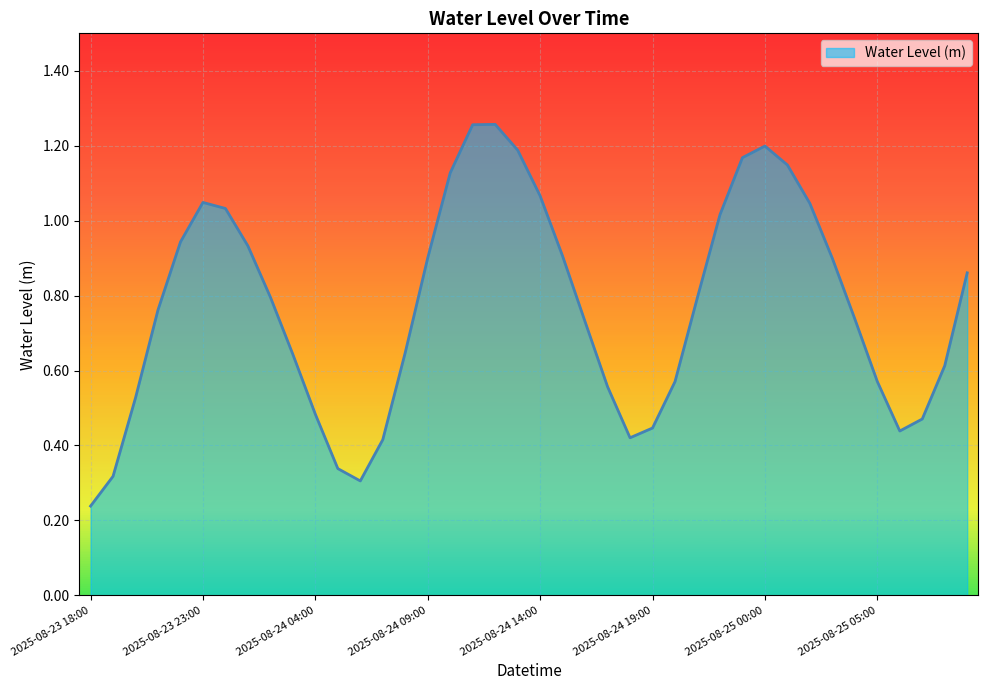

Count the number of categories in the chart.

40